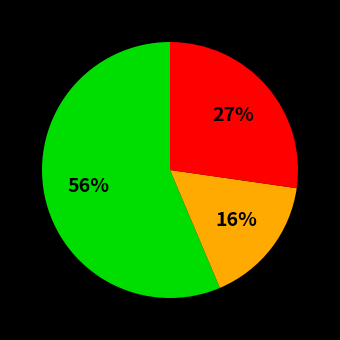

How many segments does this pie chart have?

3